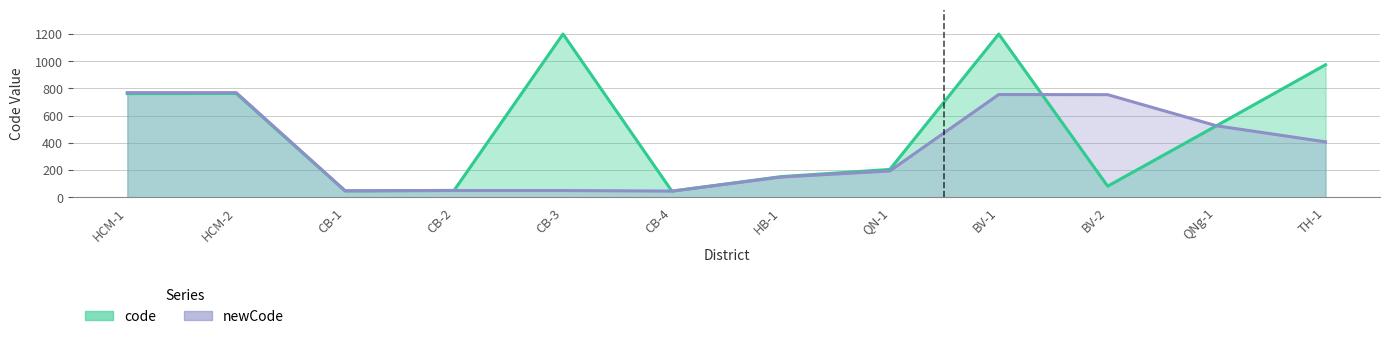

The chart shows a value of 47 at 4. True or false?

True